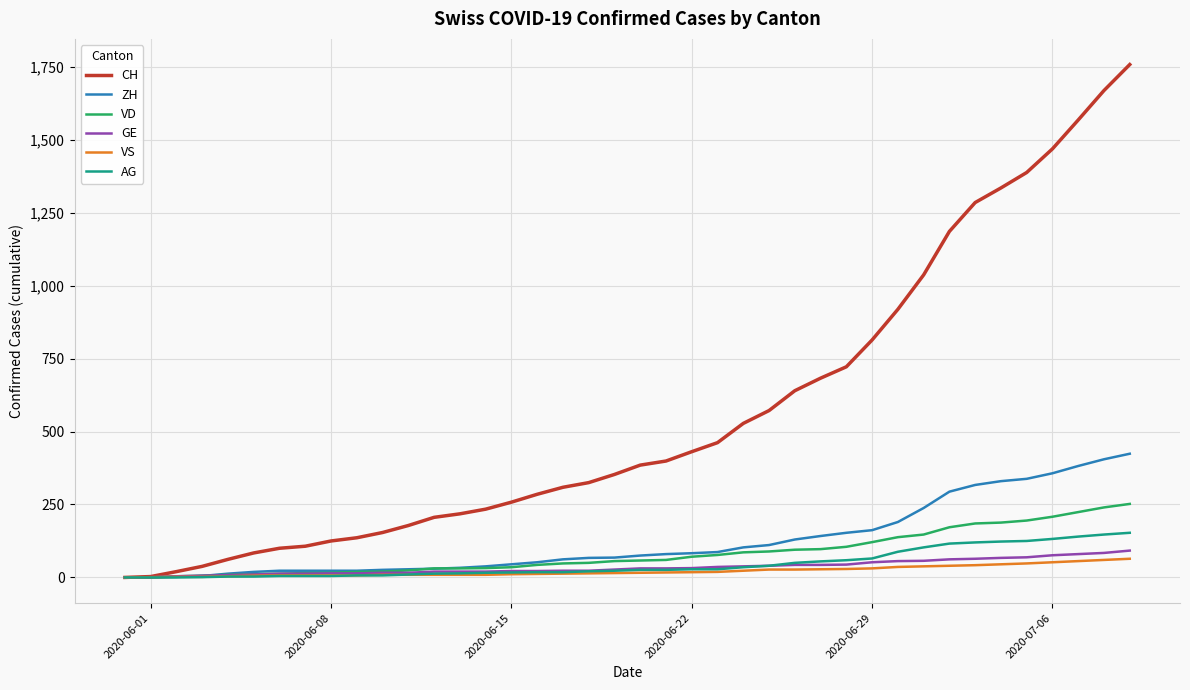

How many lines are shown in the chart?

6